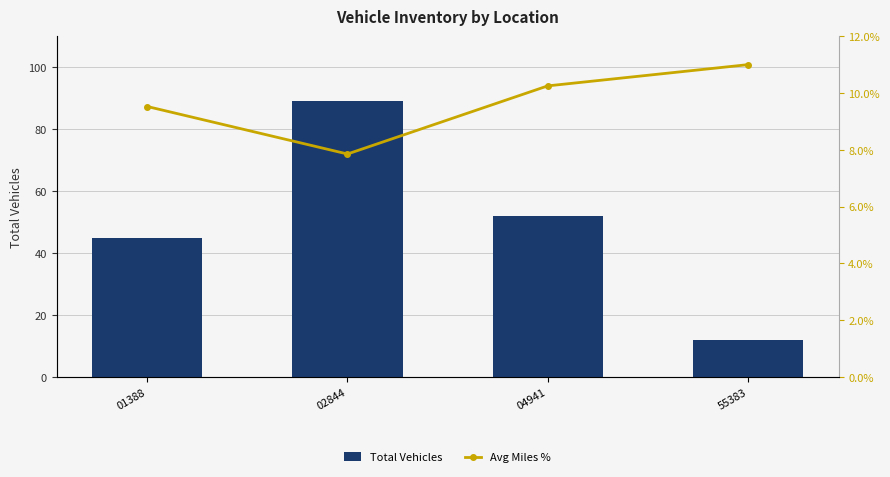

Where is Avg Miles % nearest to the value 0?

02844